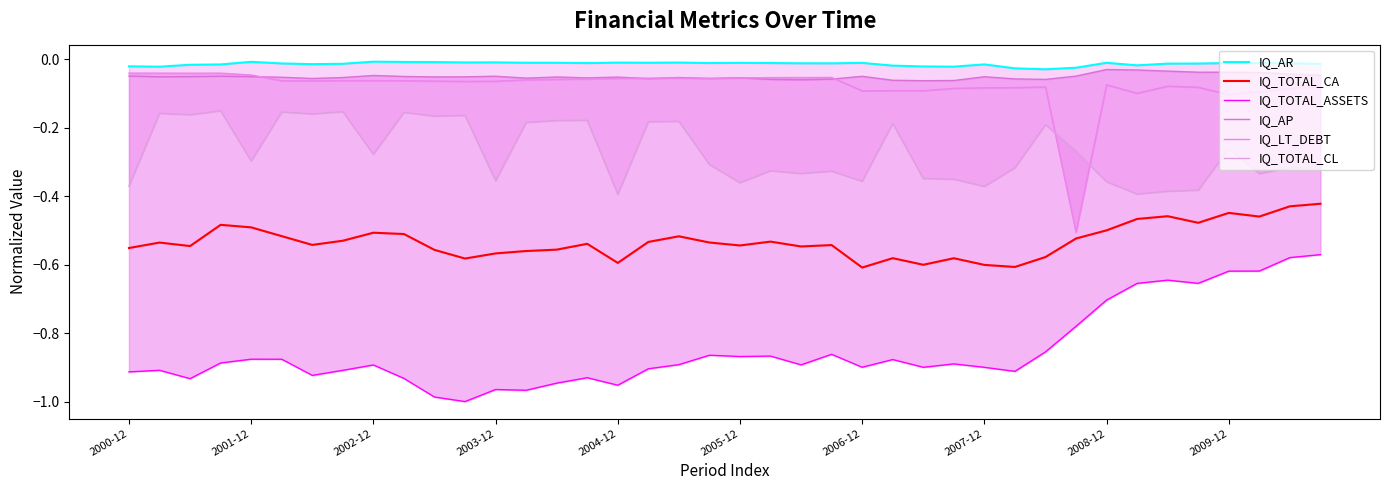

What is the value of the IQ_TOTAL_CL point at the 32nd from the left?

-0.3